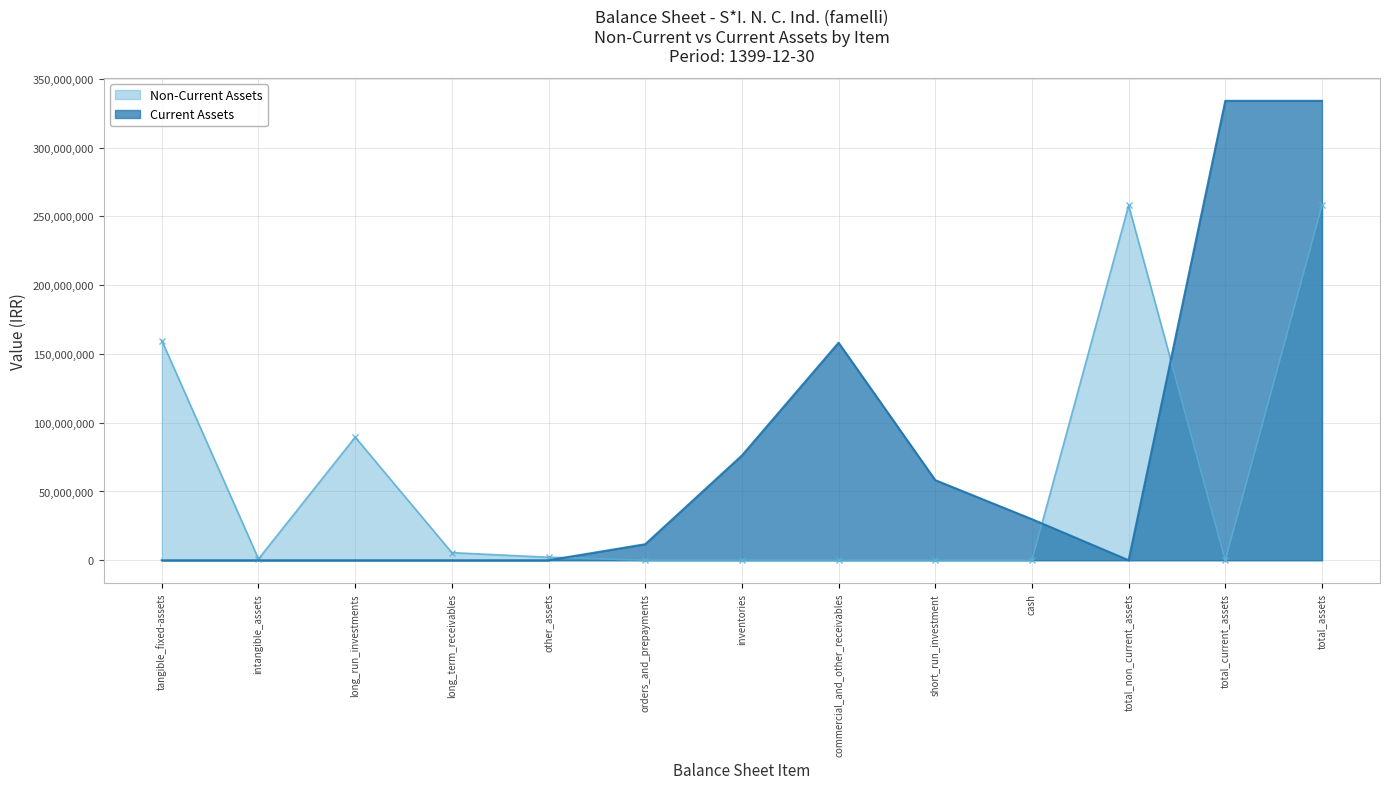

The value of Current Assets at commercial_and_other_receivables is 454223895. True or false?

False